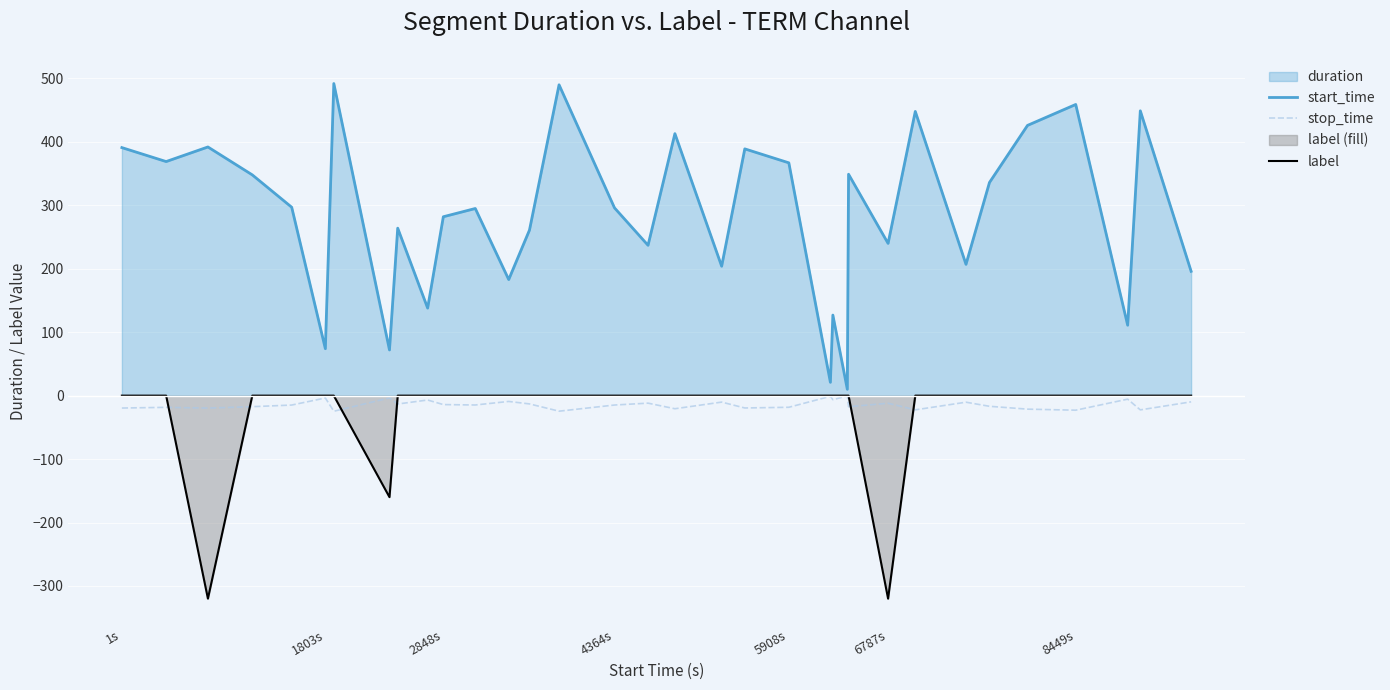

True or false: start_time and stop_time cross at least once.

False